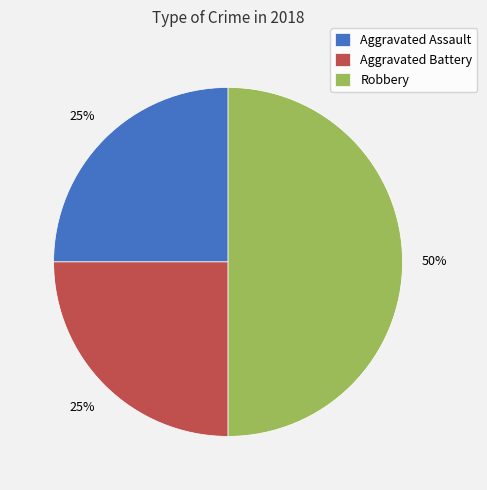

What percentage is the Aggravated Assault slice, to the nearest percent?

25%